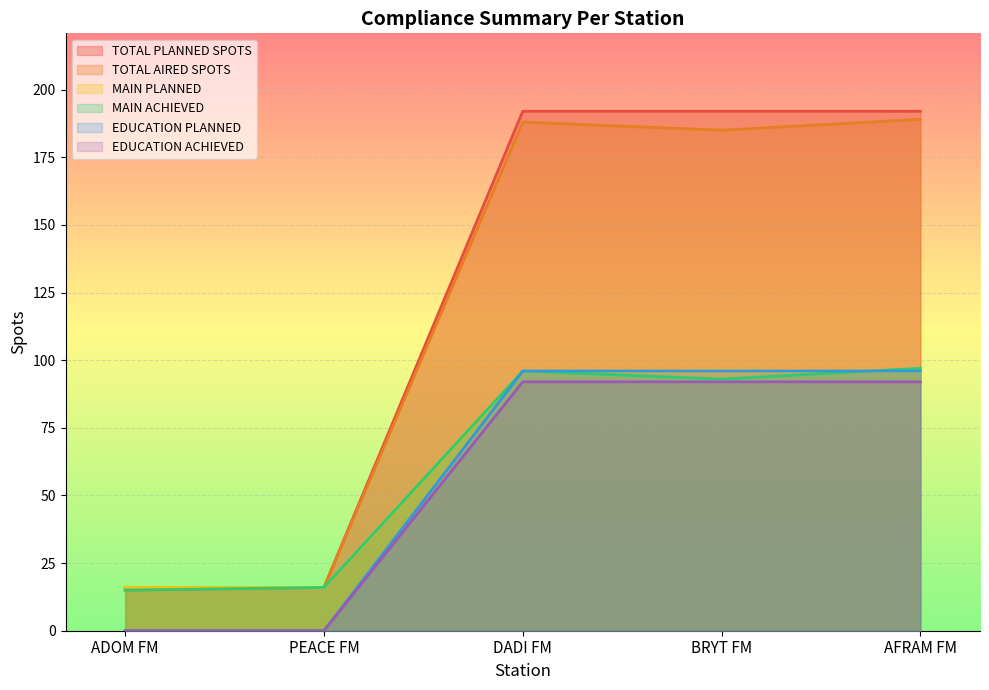

Reading left to right, list all the values displayed in this chart.

TOTAL PLANNED SPOTS: ADOM FM=16	PEACE FM=16	DADI FM=192	BRYT FM=192	AFRAM FM=192
TOTAL AIRED SPOTS: ADOM FM=15	PEACE FM=16	DADI FM=188	BRYT FM=185	AFRAM FM=189
MAIN PLANNED: ADOM FM=16	PEACE FM=16	DADI FM=96	BRYT FM=96	AFRAM FM=96
MAIN ACHIEVED: ADOM FM=15	PEACE FM=16	DADI FM=96	BRYT FM=93	AFRAM FM=97
EDUCATION PLANNED: ADOM FM=0	PEACE FM=0	DADI FM=96	BRYT FM=96	AFRAM FM=96
EDUCATION ACHIEVED: ADOM FM=0	PEACE FM=0	DADI FM=92	BRYT FM=92	AFRAM FM=92